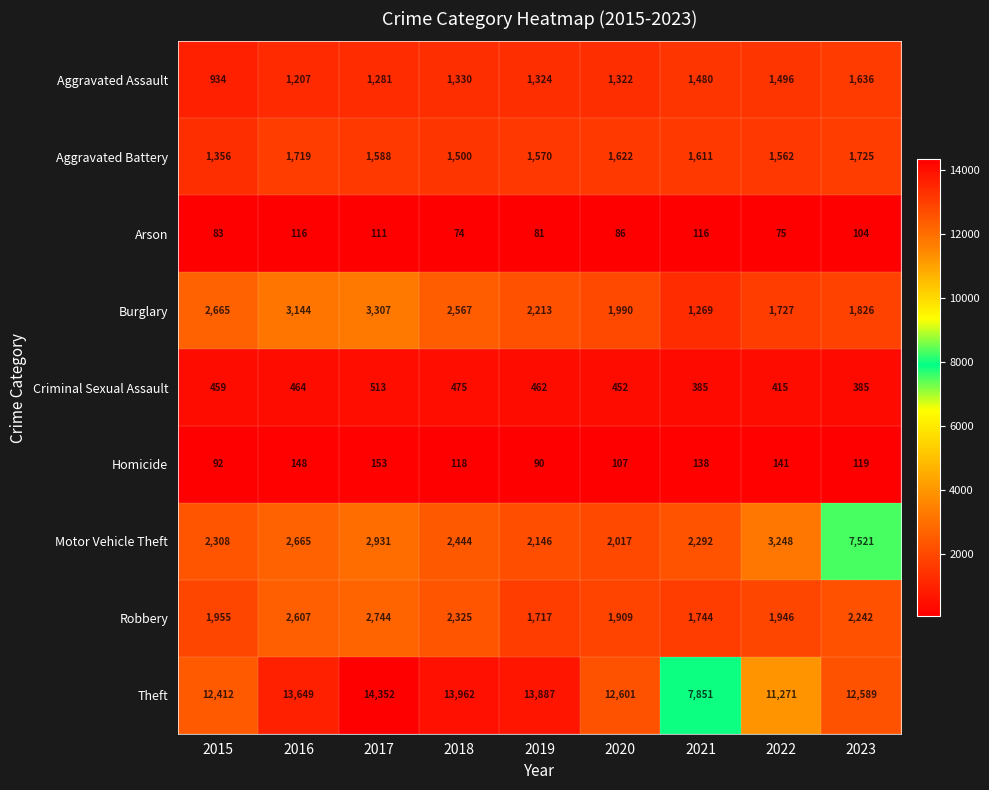

True or false: Criminal Sexual Assault has a value of 459 at 2015.

True